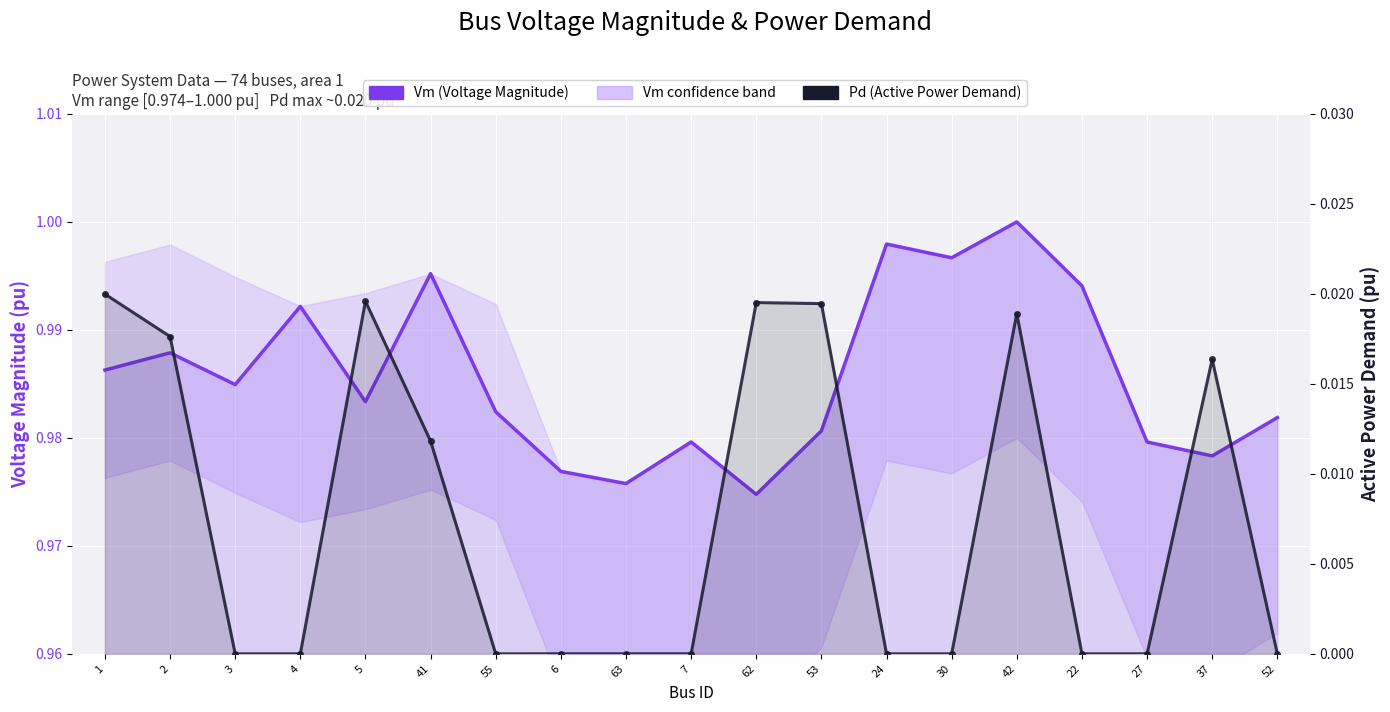

Is it true that Pd (Active Power Demand) equals 0.0 at 7?

True